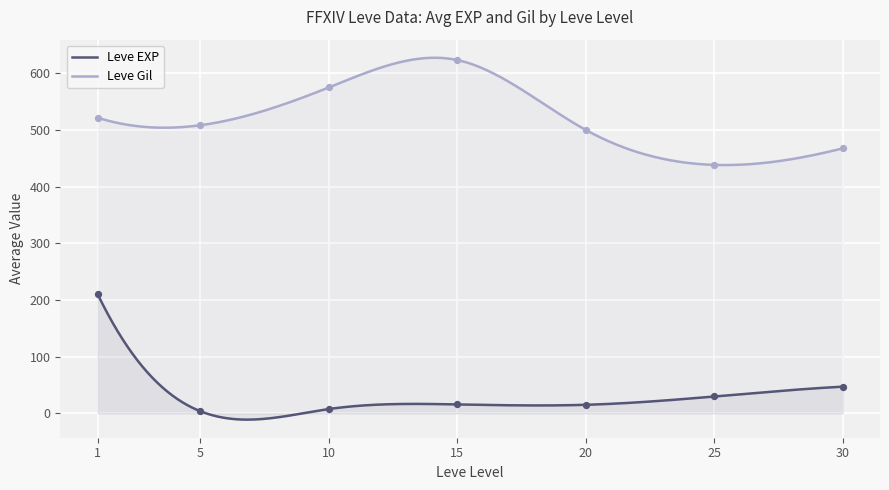

What are all the series names shown in the legend?

Leve EXP, Leve Gil